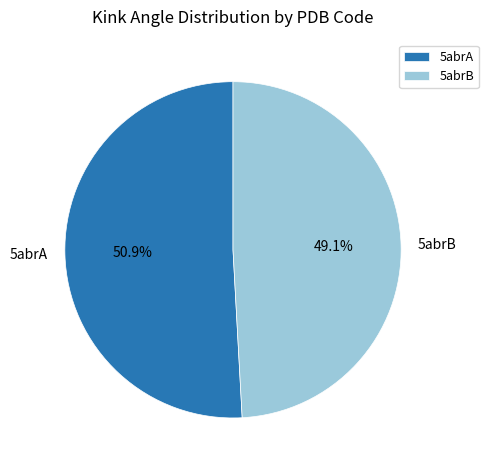

Count the number of slices in the pie.

2